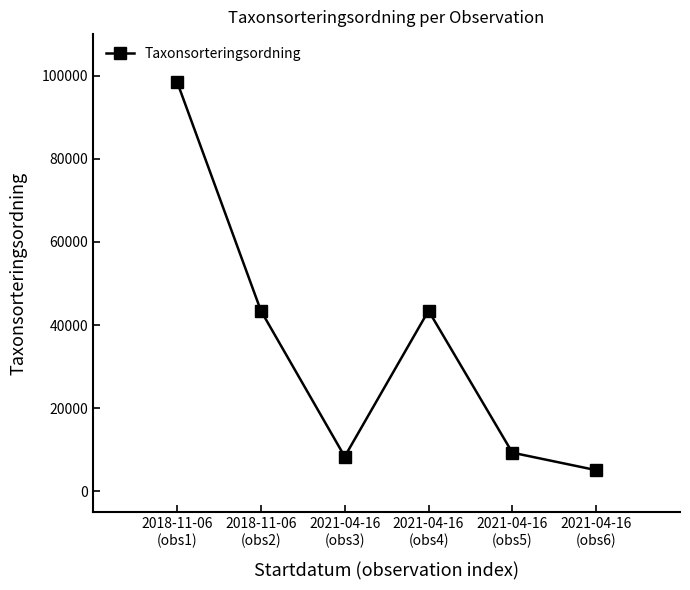

How many distinct data groups are displayed?

1